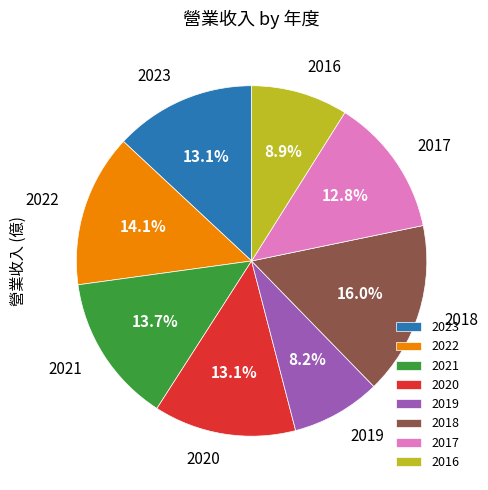

Is there a majority slice in this chart?

No